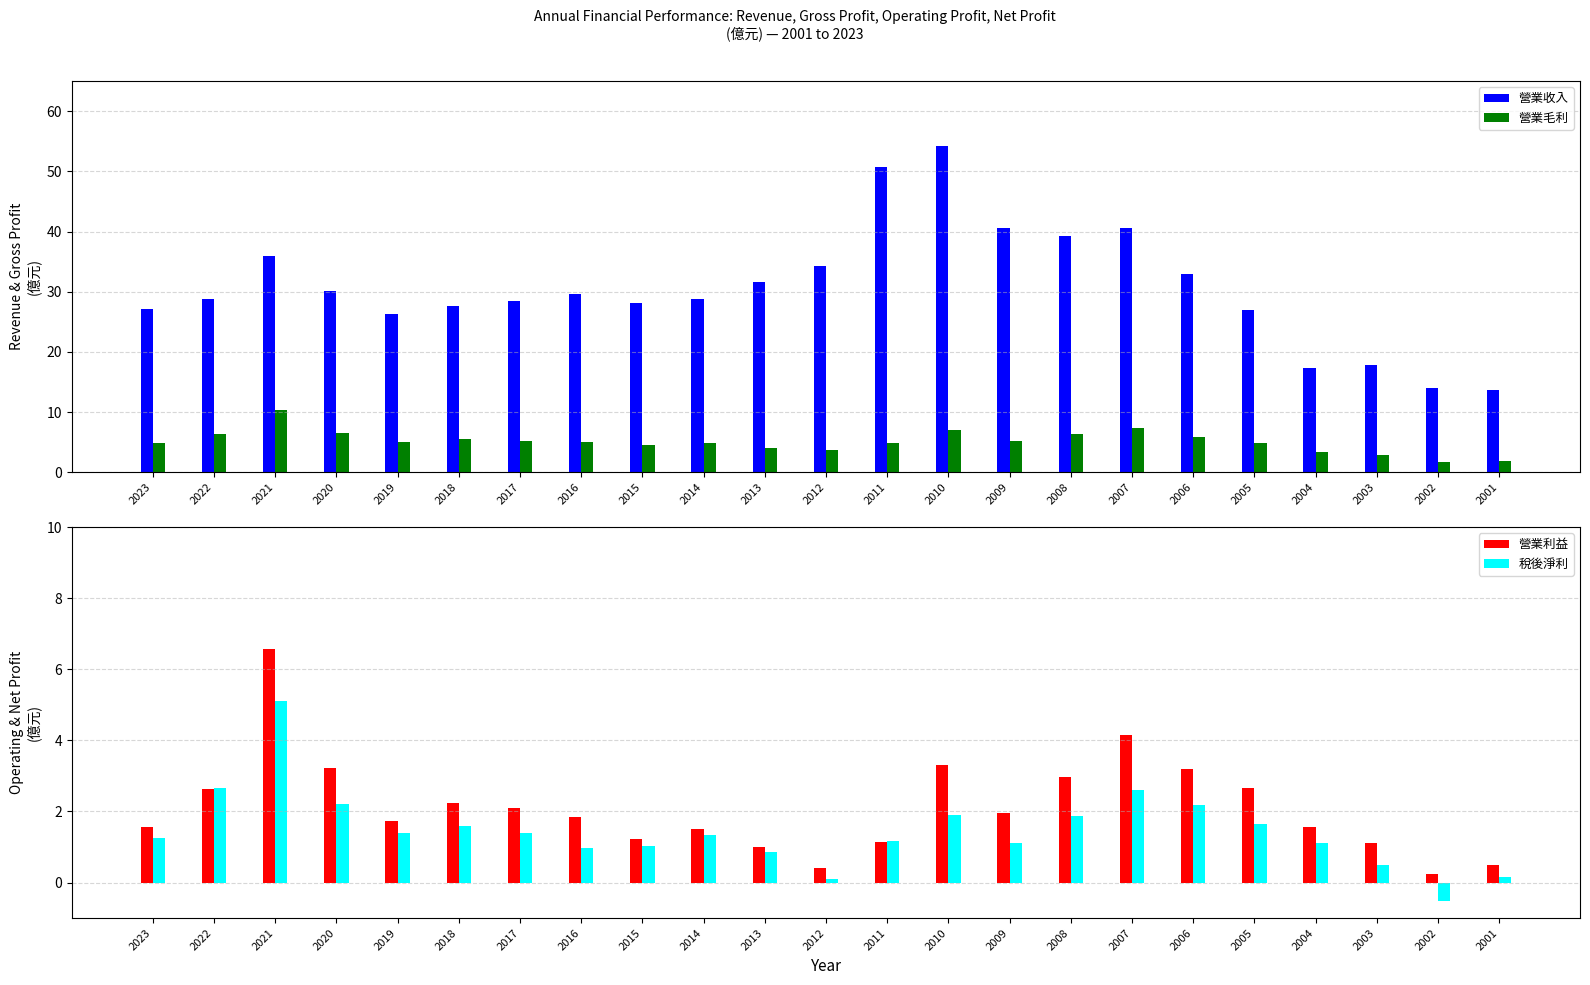

At 2002, list the series in order from largest to smallest.

營業收入, 營業毛利, 營業利益, 稅後淨利